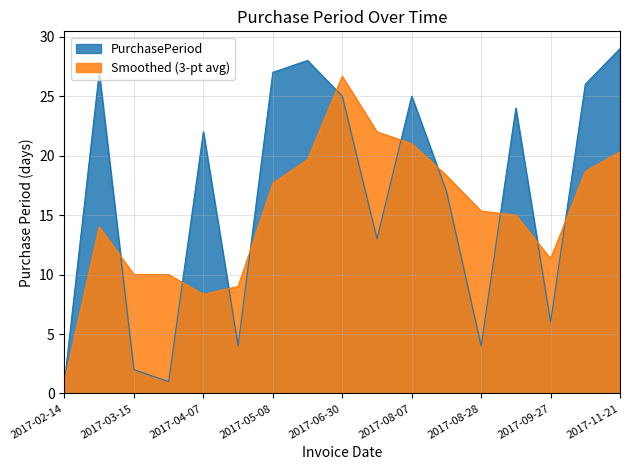

What position from the left is 2017-04-11?

6